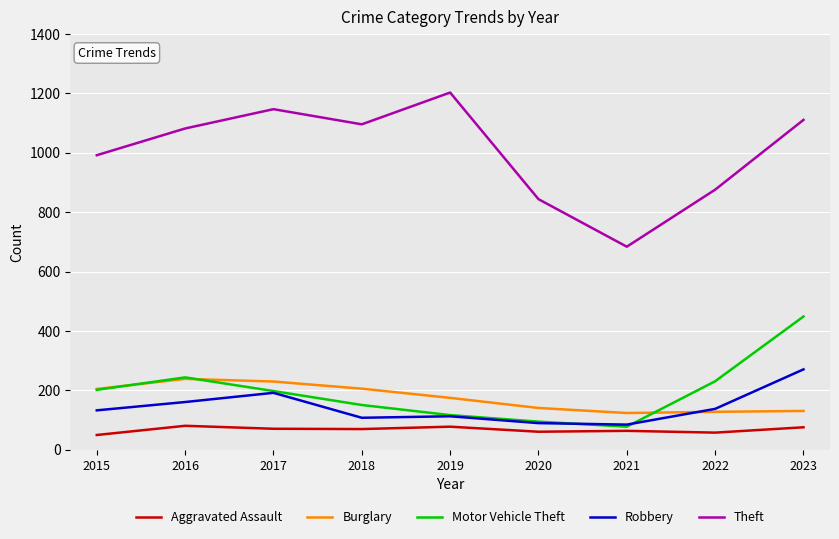

What is the sum of all Theft values?

9035